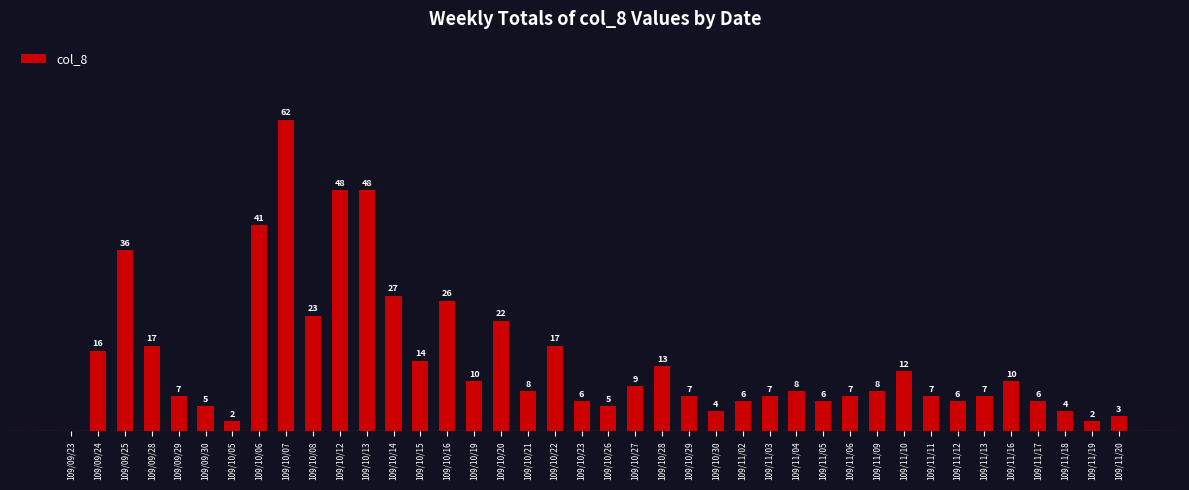

Which has a higher value, 109/10/27 or 109/11/06?

109/10/27